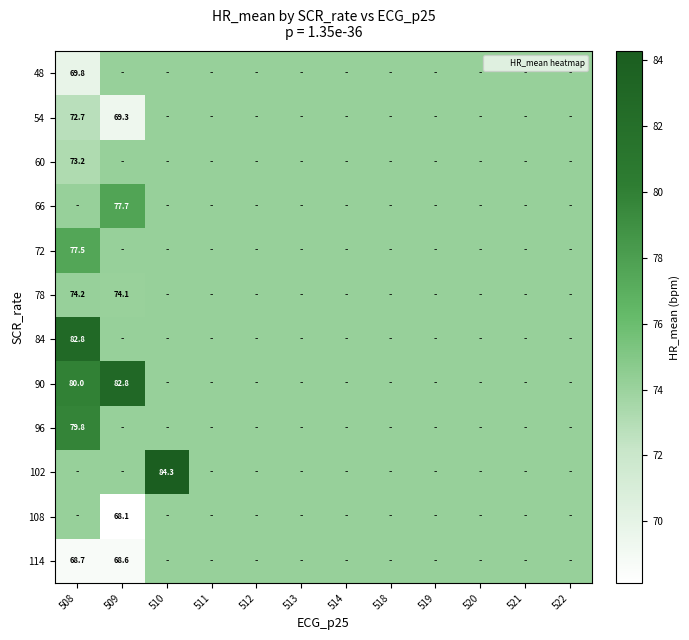

Which label corresponds to the smallest value in the chart?

509